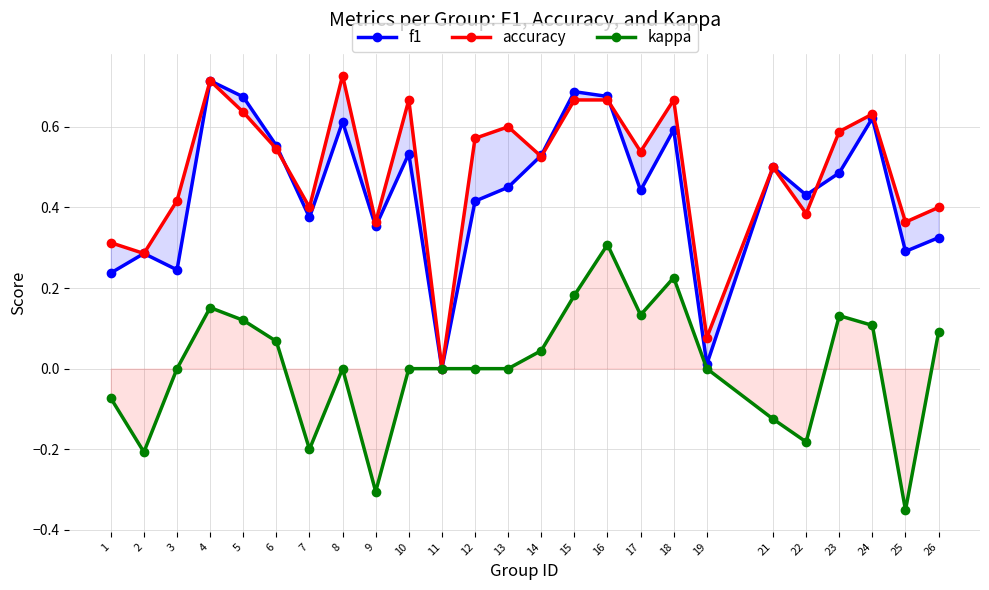

True or false: accuracy has a value of 0.3 at 15.

False